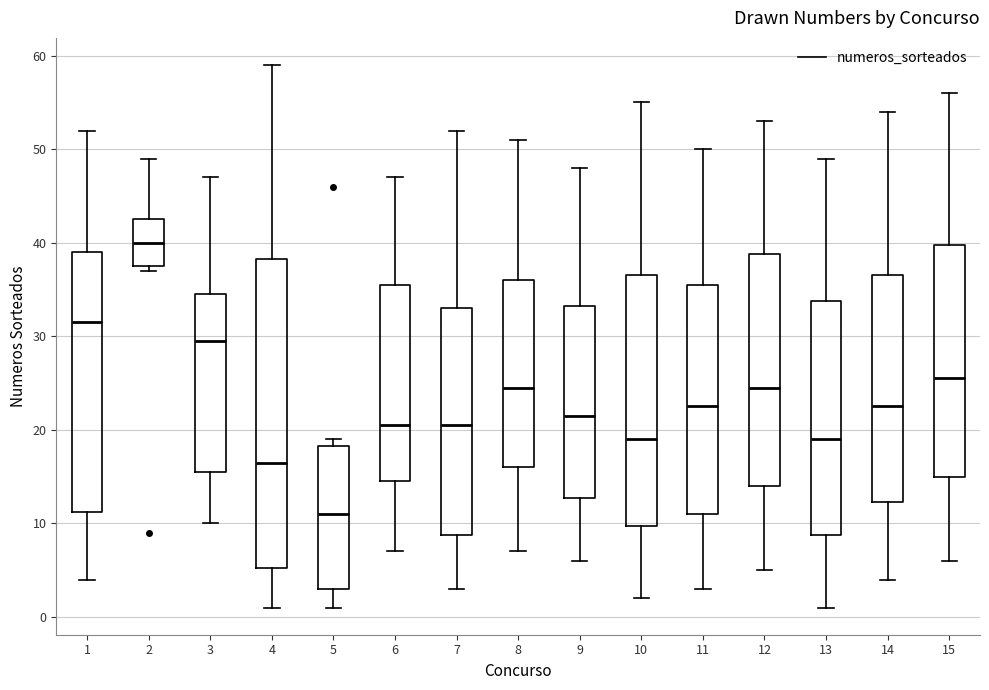

Where does the upper whisker of the box at x = 15 end on the y-axis? The values are not printed on the chart, so give them approximately, as read against the axis.

56